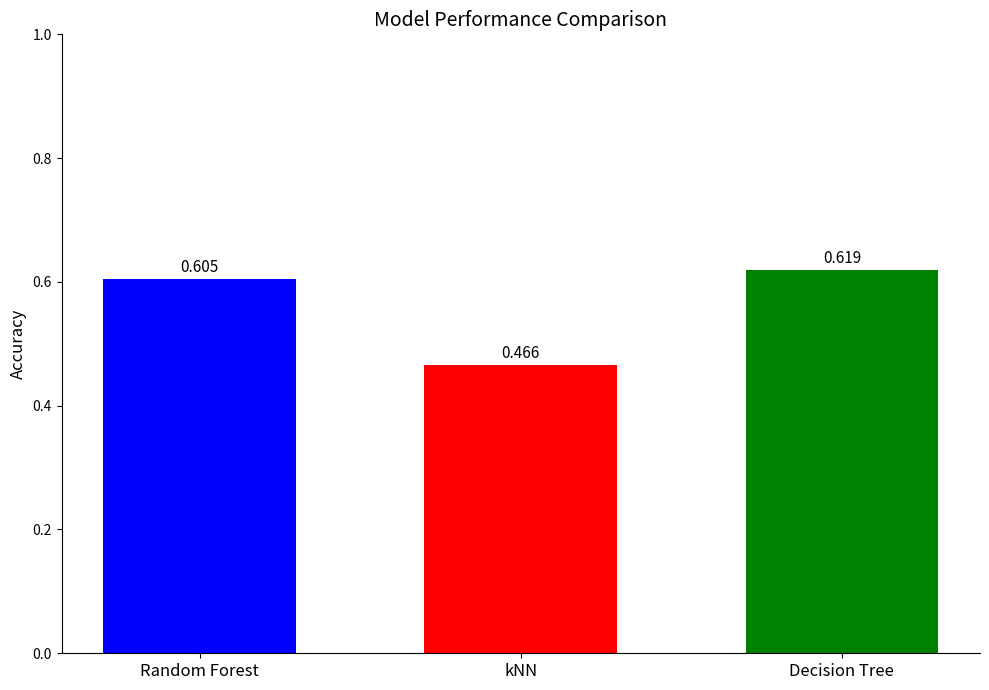

Reading left to right, list all the values displayed in this chart.

60.5	46.6	61.9